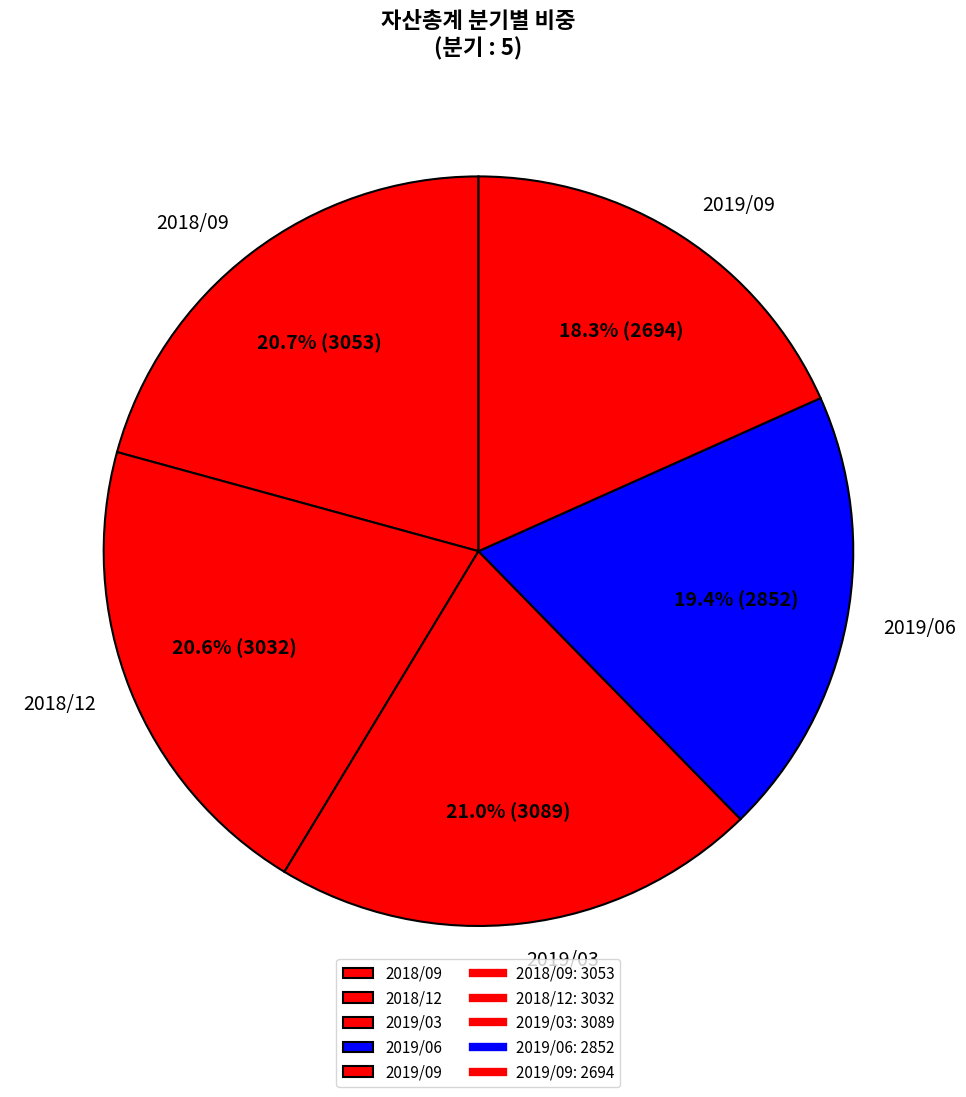

The 2018/09 slice represents 21% of the pie. True or false?

True